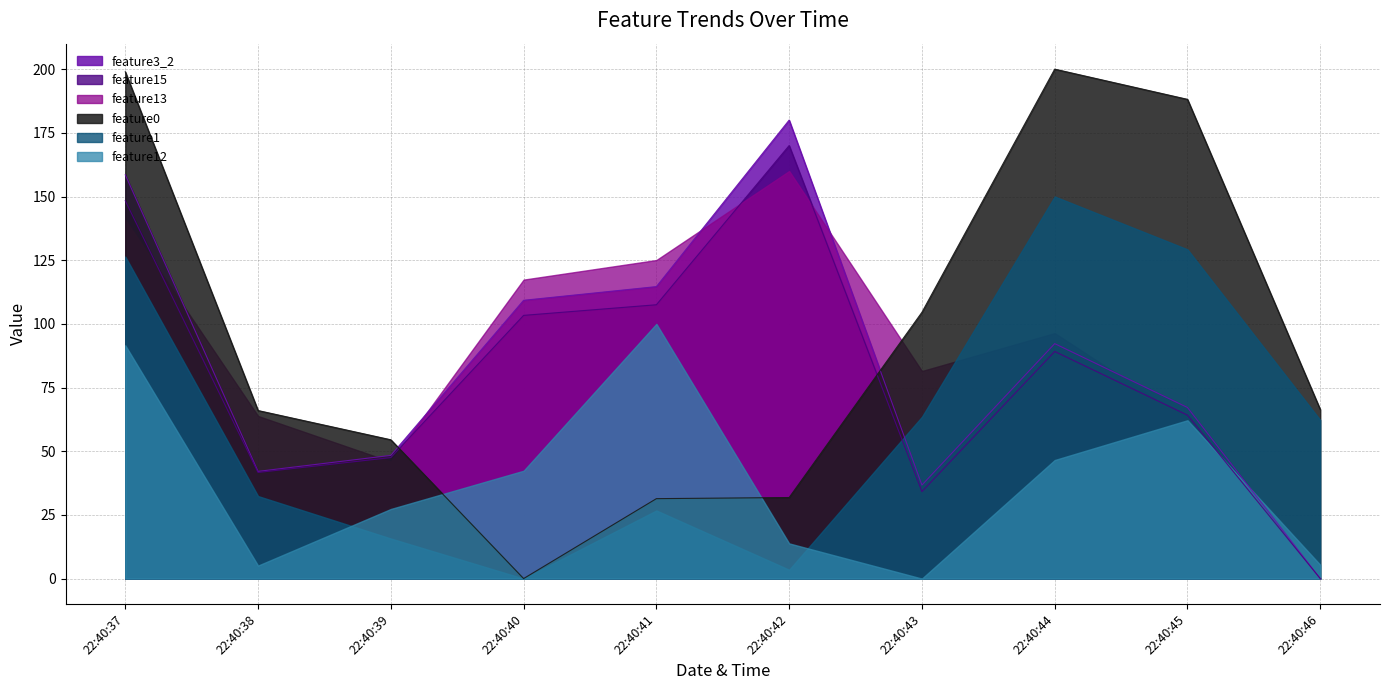

Count the number of data series in this chart.

6